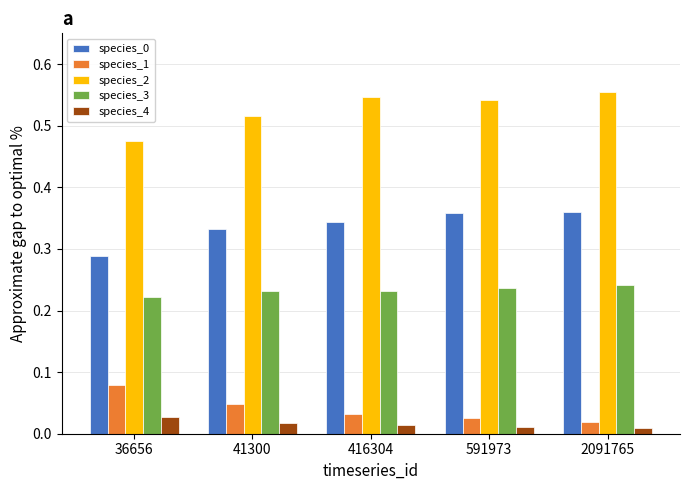

Which series has the largest total across all categories?

species_2